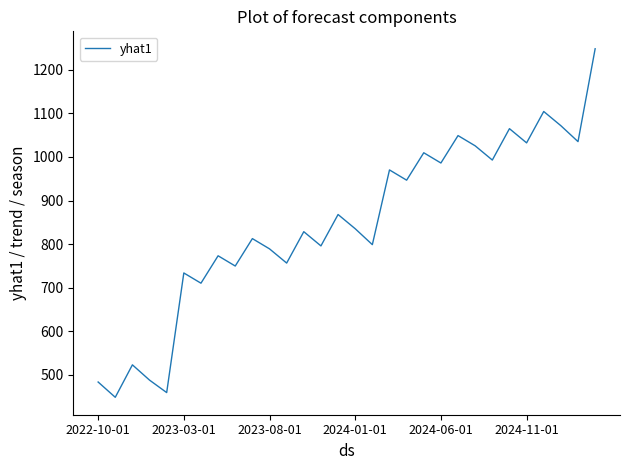

Count the number of categories in the chart.

30